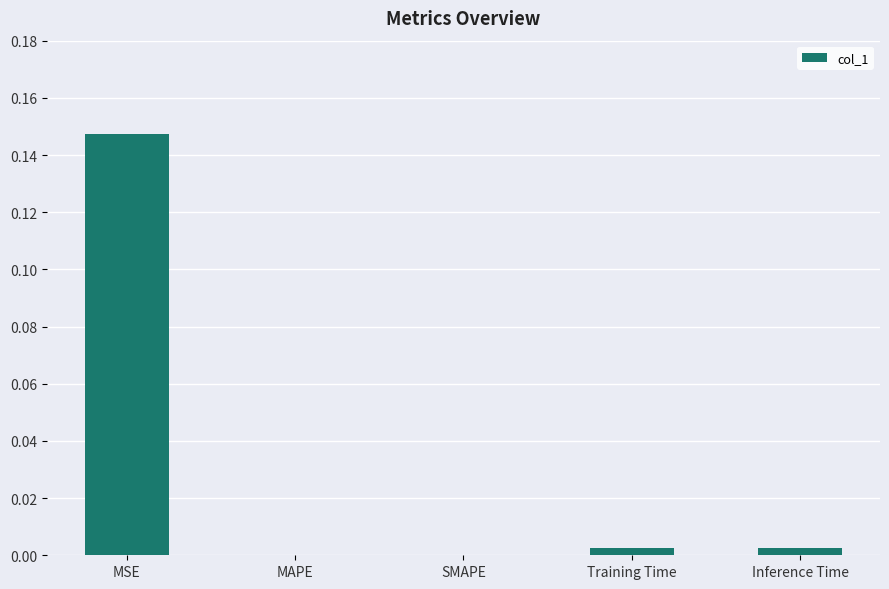

Between Training Time and MSE, which is larger?

MSE